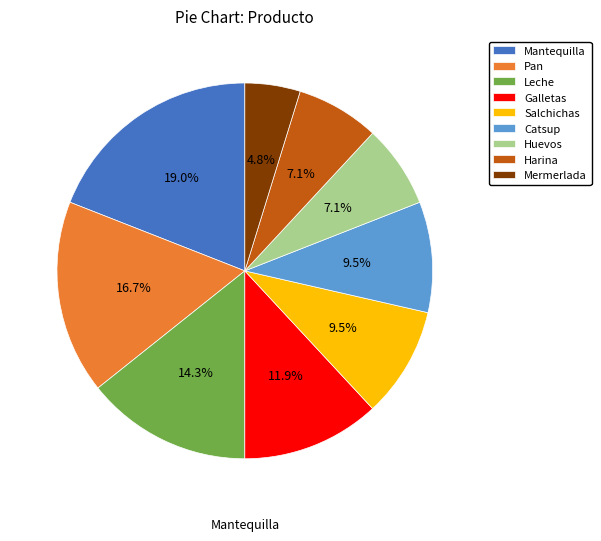

Which category has the biggest portion of the pie?

Mantequilla